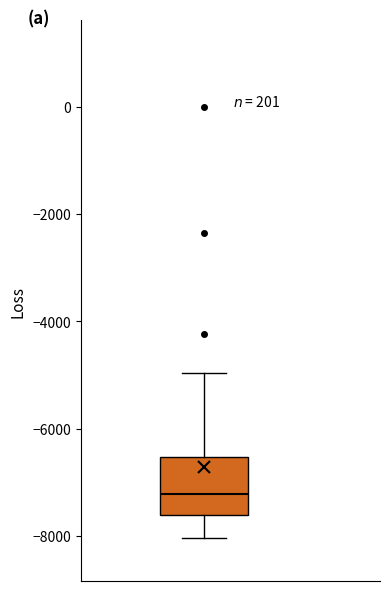

Read this box plot against the y-axis: the position of the median line, the range covered by the box, and the ends of both whiskers. The values are not printed on the chart, so give them approximately, as read against the axis.

median -7200, box -7600 to -6600, whiskers -8000 to -5000